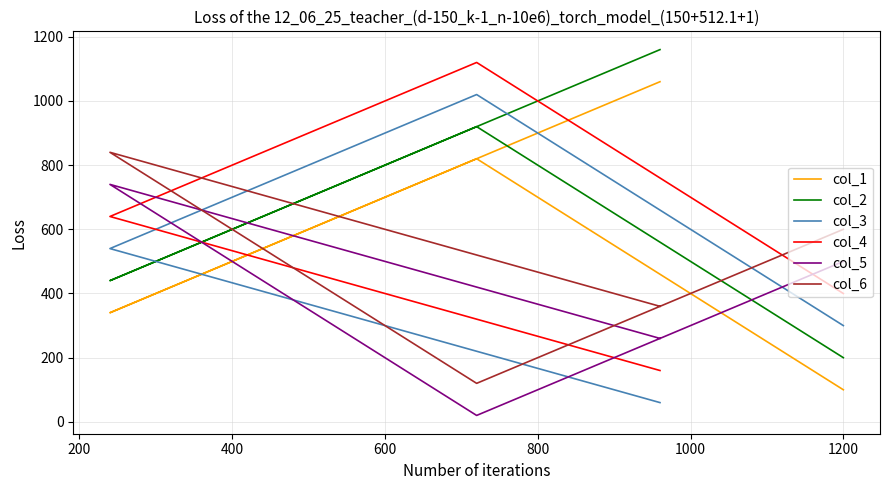

True or false: col_3 has more than 2 interior local peaks.

False